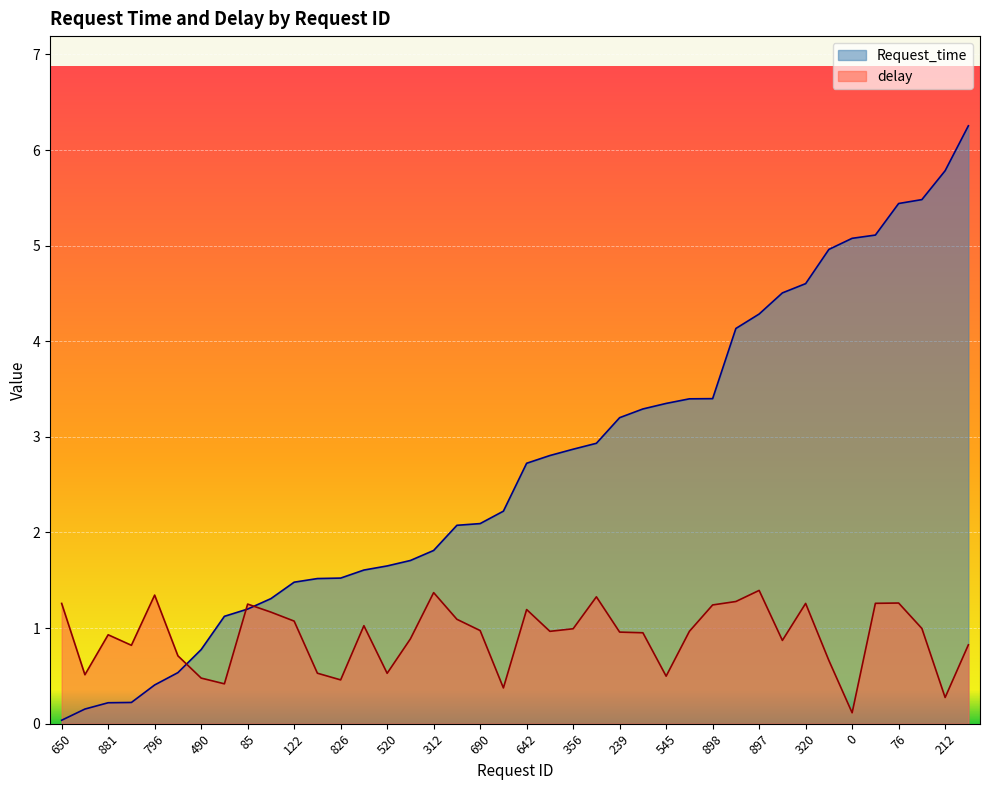

Reading right to left, list all the values displayed in this chart.

Request_time: 272=6.3	212=5.8	424=5.5	76=5.4	861=5.1	0=5.1	899=5.0	320=4.6	728=4.5	897=4.3	859=4.1	898=3.4	171=3.4	545=3.4	399=3.3	239=3.2	350=2.9	356=2.9	732=2.8	642=2.7	709=2.2	690=2.1	579=2.1	312=1.8	567=1.7	520=1.6	723=1.6	826=1.5	139=1.5	122=1.5	181=1.3	85=1.2	84=1.1	490=0.8	857=0.5	796=0.4	304=0.2	881=0.2	432=0.2	650=0.0
delay: 272=0.8	212=0.3	424=1.0	76=1.3	861=1.3	0=0.1	899=0.7	320=1.3	728=0.9	897=1.4	859=1.3	898=1.2	171=1.0	545=0.5	399=1.0	239=1.0	350=1.3	356=1.0	732=1.0	642=1.2	709=0.4	690=1.0	579=1.1	312=1.4	567=0.9	520=0.5	723=1.0	826=0.5	139=0.5	122=1.1	181=1.2	85=1.3	84=0.4	490=0.5	857=0.7	796=1.3	304=0.8	881=0.9	432=0.5	650=1.3